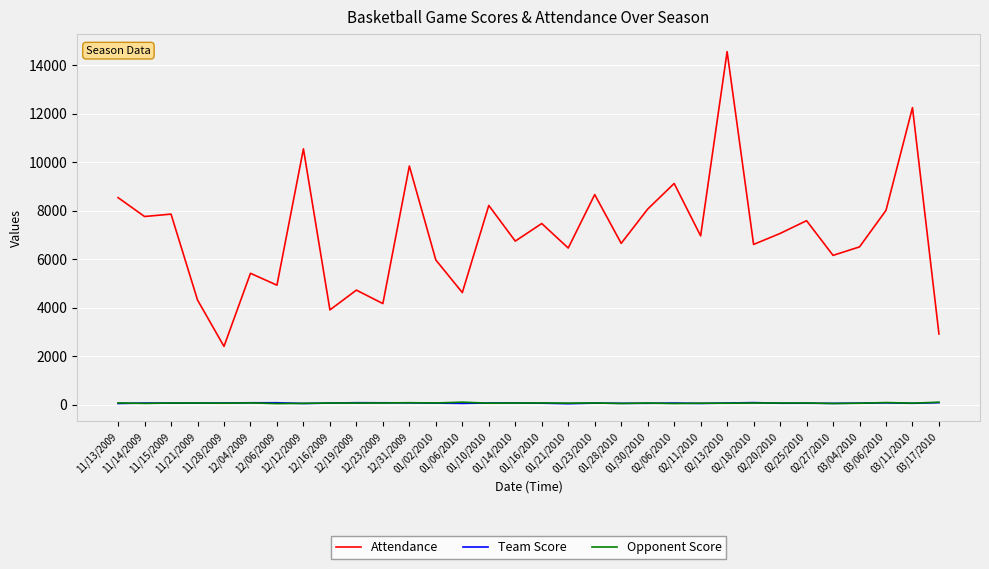

The Attendance series shows 4622 at 01/06/2010. True or false?

True